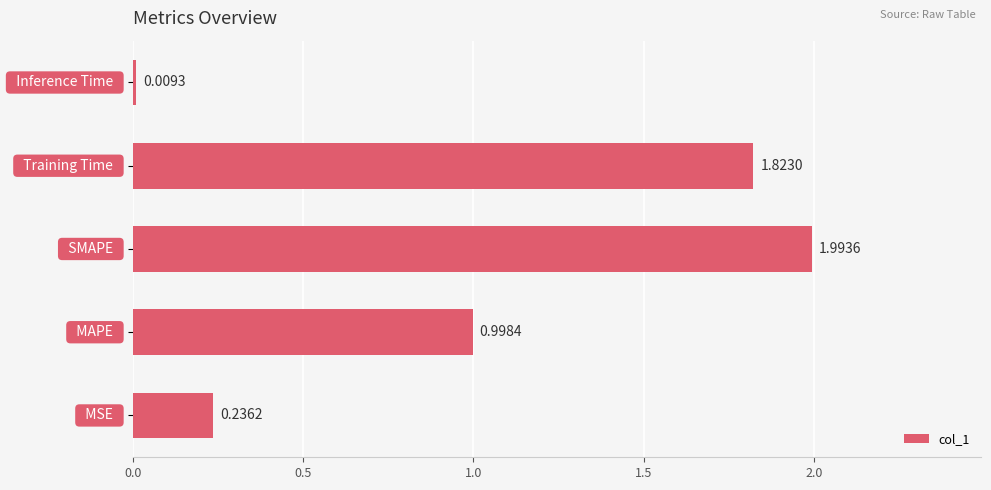

Does the chart contain any negative values?

No